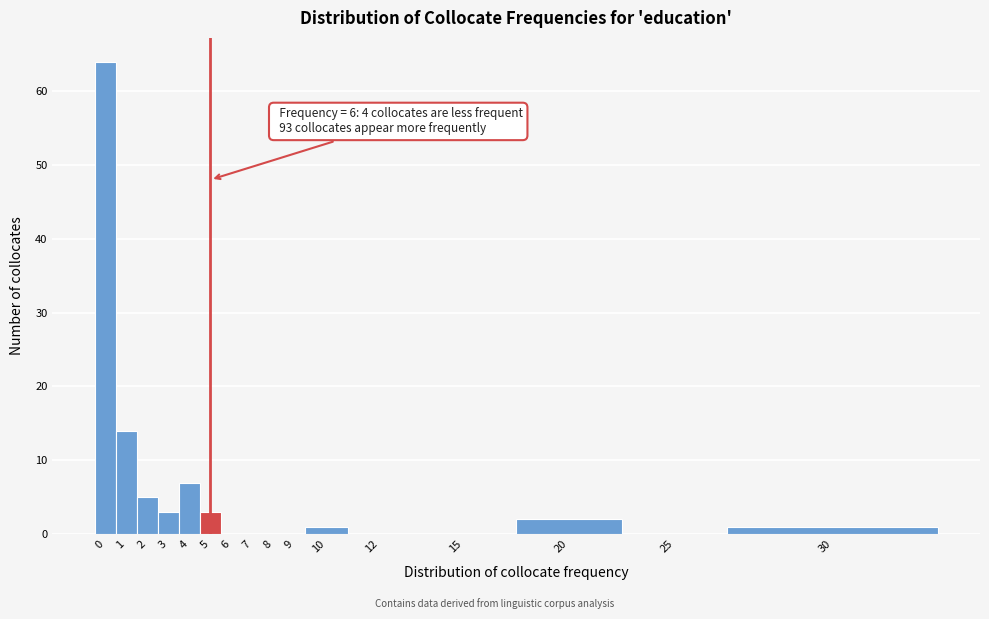

Reading left to right, what are all the values shown in this chart?

0=64	1=14	2=5	3=3	4=7	5=3	6=0	7=0	8=0	9=0	10=1	12=0	15=0	20=2	25=0	30=1